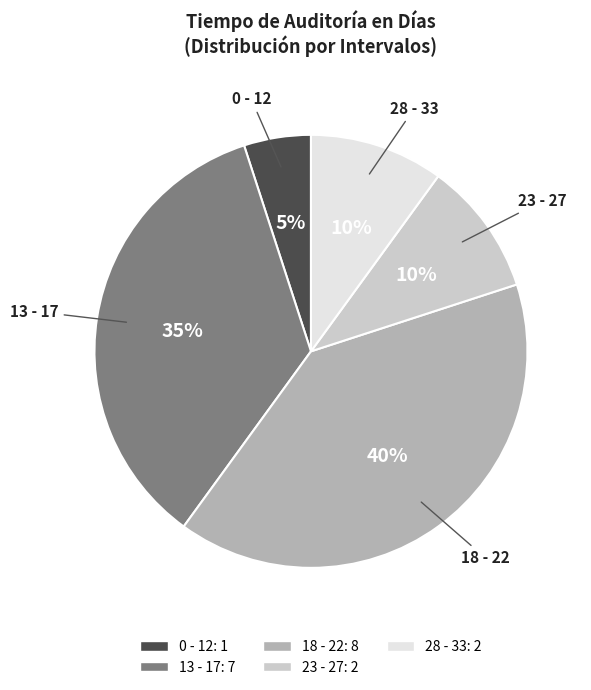

To the nearest percent, what percentage of the pie is 13 - 17?

35%